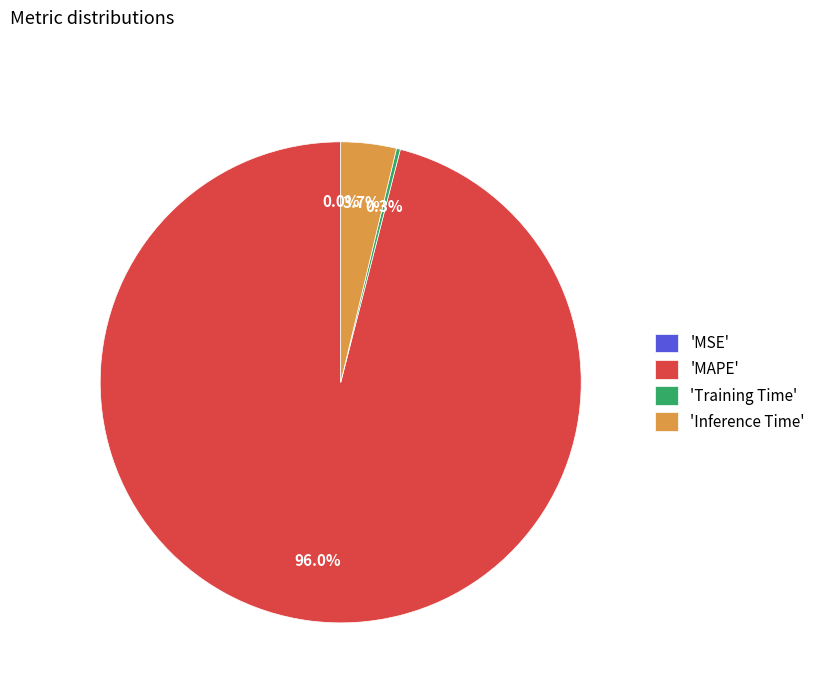

To the nearest percent, what is the average slice percentage?

25%